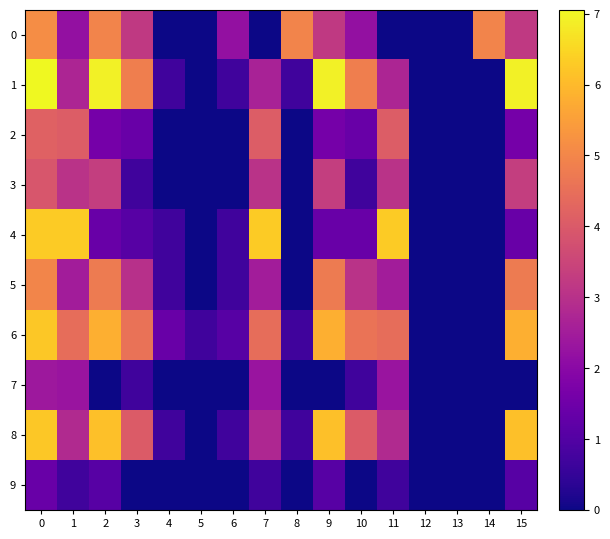

Which series has the widest spread of values?

1